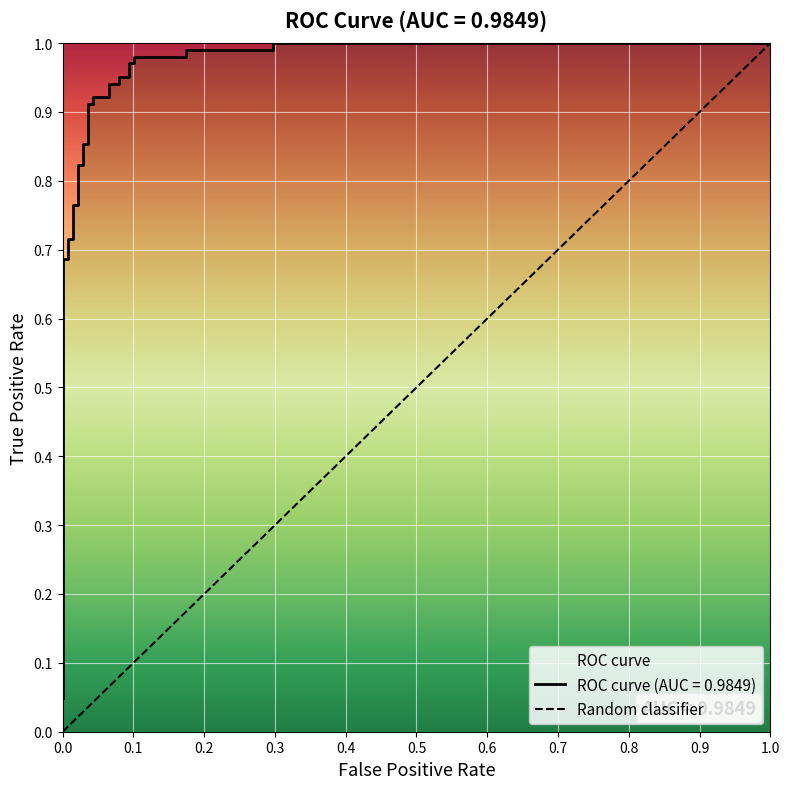

Count the number of categories in the chart.

34